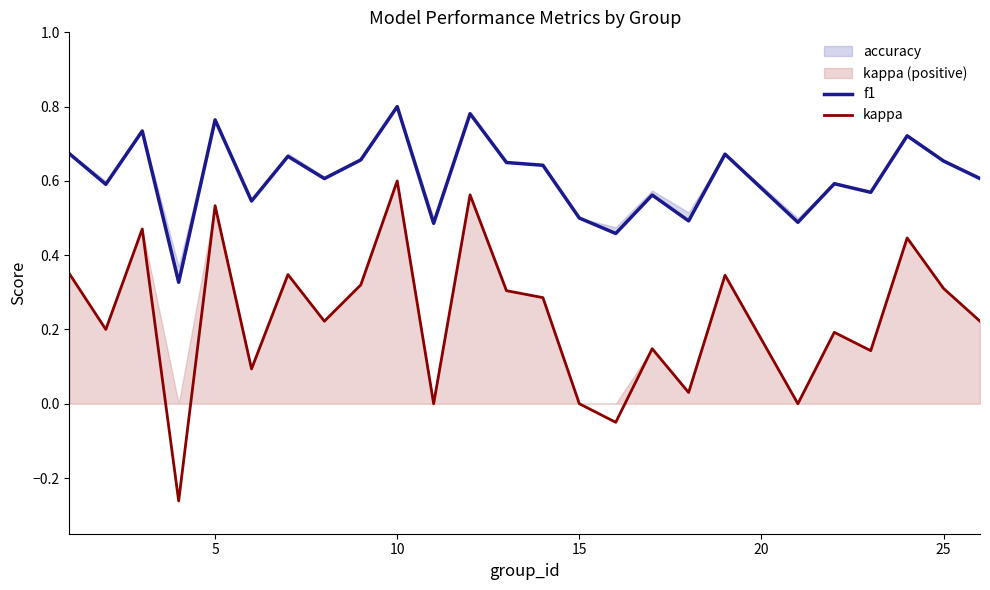

In f1, how many points are lower than both neighbors (excluding endpoints)?

9